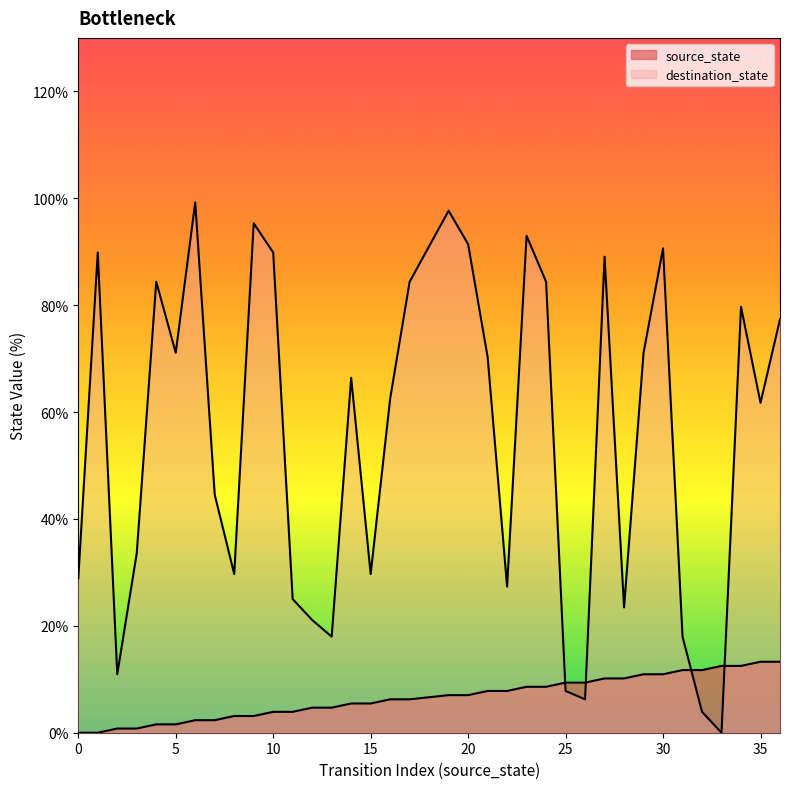

Is it true that destination_state equals -63.8 at 33?

False